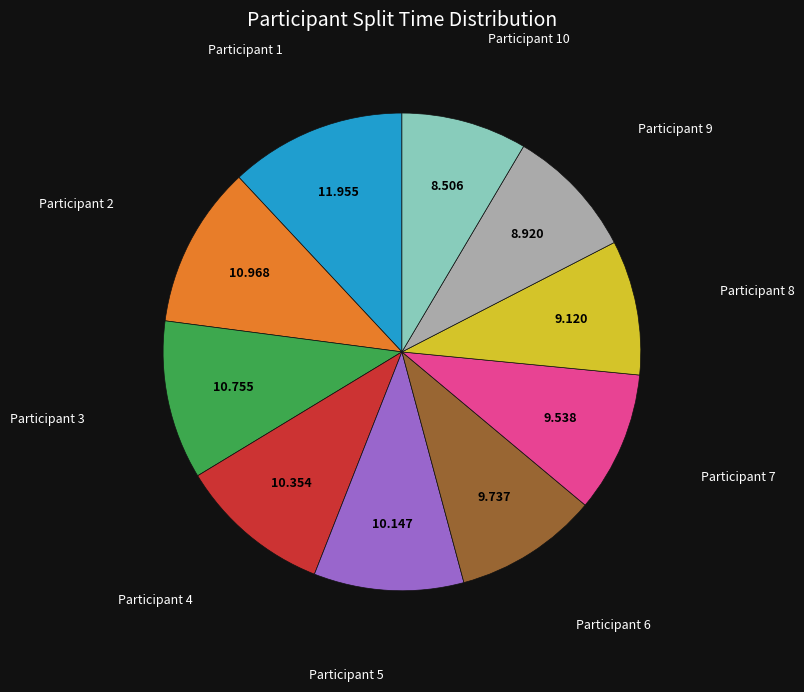

Is there a majority slice in this chart?

No